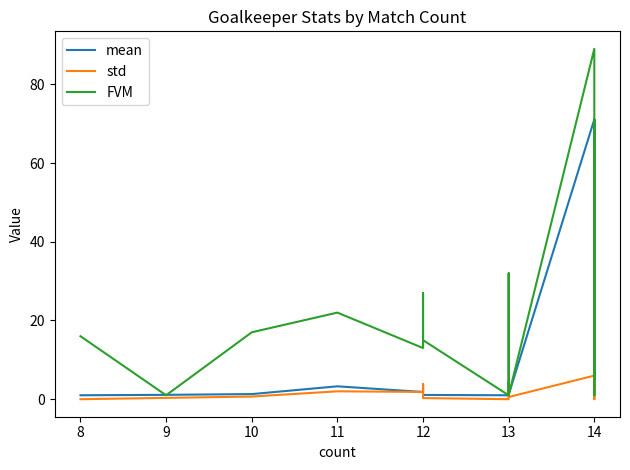

Does the chart display data point markers on the line(s)?

No